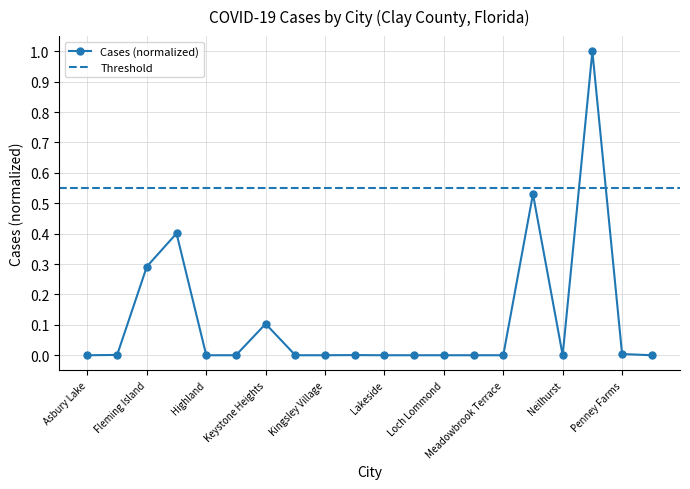

What position from the left is Asbury Lake?

1